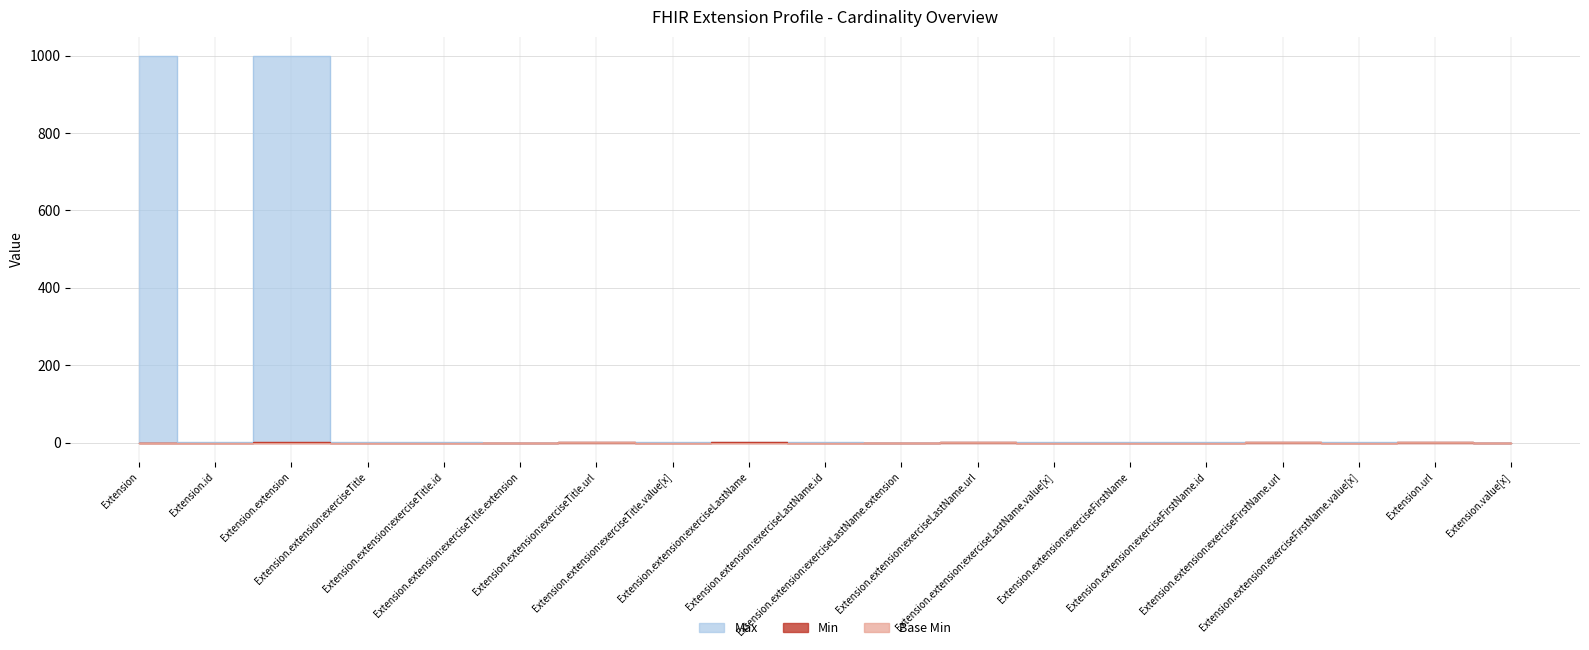

Rank the categories by Min value from lowest to highest.

Extension, Extension.id, Extension.extension:exerciseTitle, Extension.extension:exerciseTitle.id, Extension.extension:exerciseTitle.extension, Extension.extension:exerciseTitle.value[x], Extension.extension:exerciseLastName.id, Extension.extension:exerciseLastName.extension, Extension.extension:exerciseLastName.value[x], Extension.extension:exerciseFirstName, Extension.extension:exerciseFirstName.id, Extension.extension:exerciseFirstName.value[x], Extension.value[x], Extension.extension, Extension.extension:exerciseTitle.url, Extension.extension:exerciseLastName, Extension.extension:exerciseLastName.url, Extension.extension:exerciseFirstName.url, Extension.url